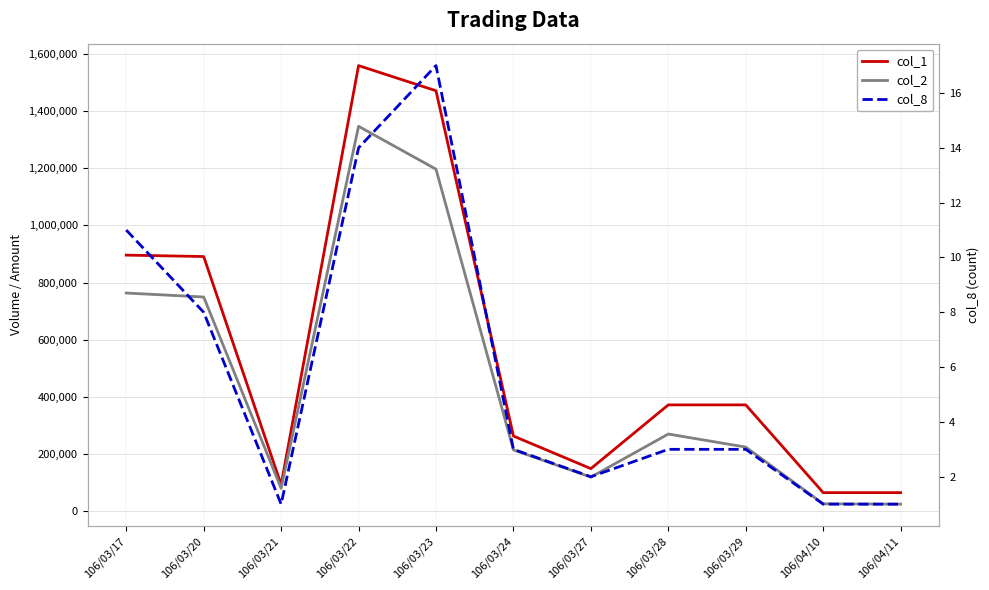

What is the difference between the col_1 values at 106/04/11 and 106/03/28?

307000